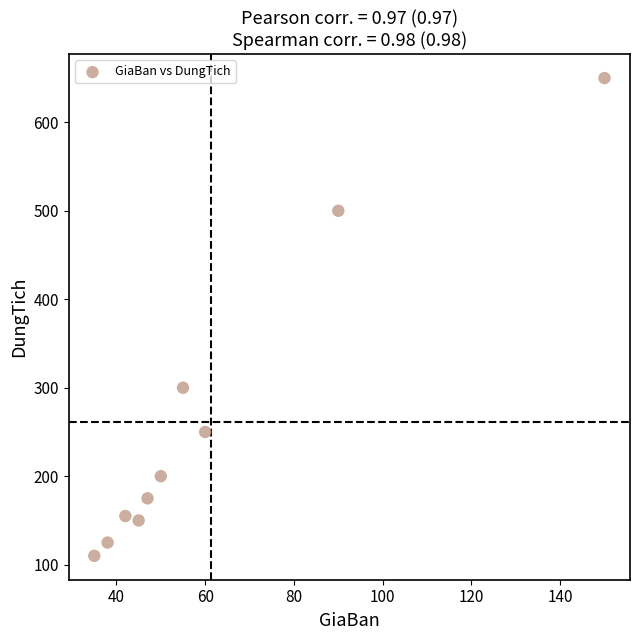

What is the range of X values (max minus min)?

115